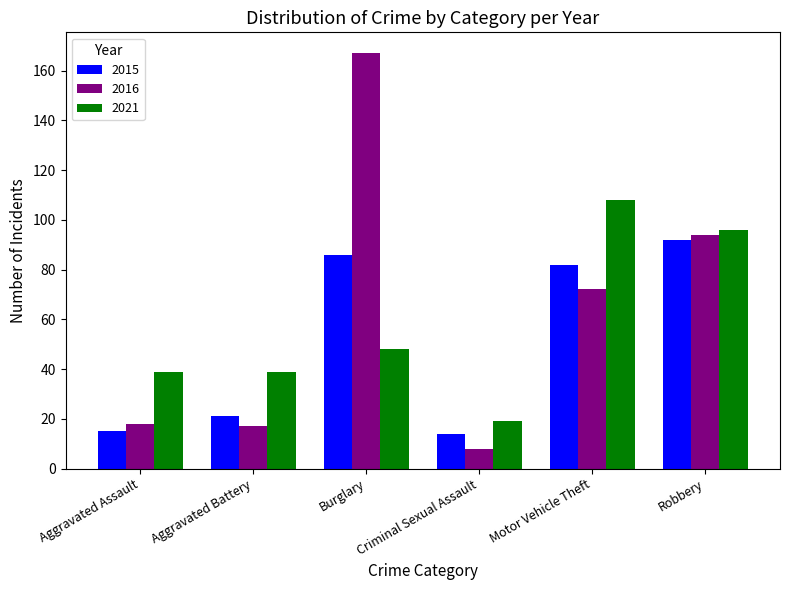

Reading right to left, list all the values displayed in this chart.

2015: Robbery=92	Motor Vehicle Theft=82	Criminal Sexual Assault=14	Burglary=86	Aggravated Battery=21	Aggravated Assault=15
2016: Robbery=94	Motor Vehicle Theft=72	Criminal Sexual Assault=8	Burglary=167	Aggravated Battery=17	Aggravated Assault=18
2021: Robbery=96	Motor Vehicle Theft=108	Criminal Sexual Assault=19	Burglary=48	Aggravated Battery=39	Aggravated Assault=39